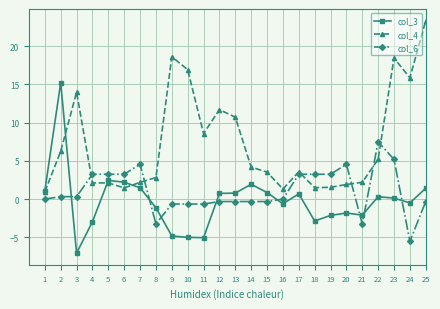

The value of col_3 at 20 is -1.8. True or false?

True